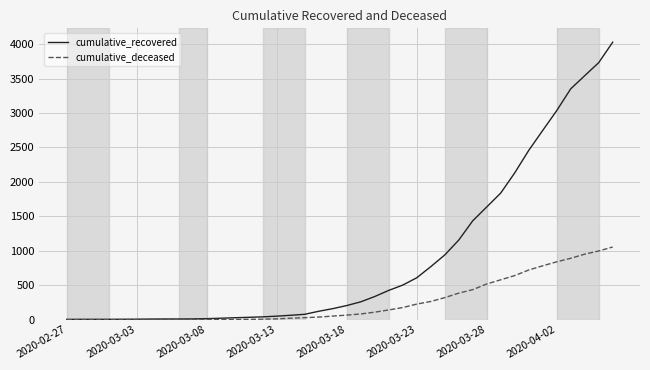

What is the greatest value displayed?

4027